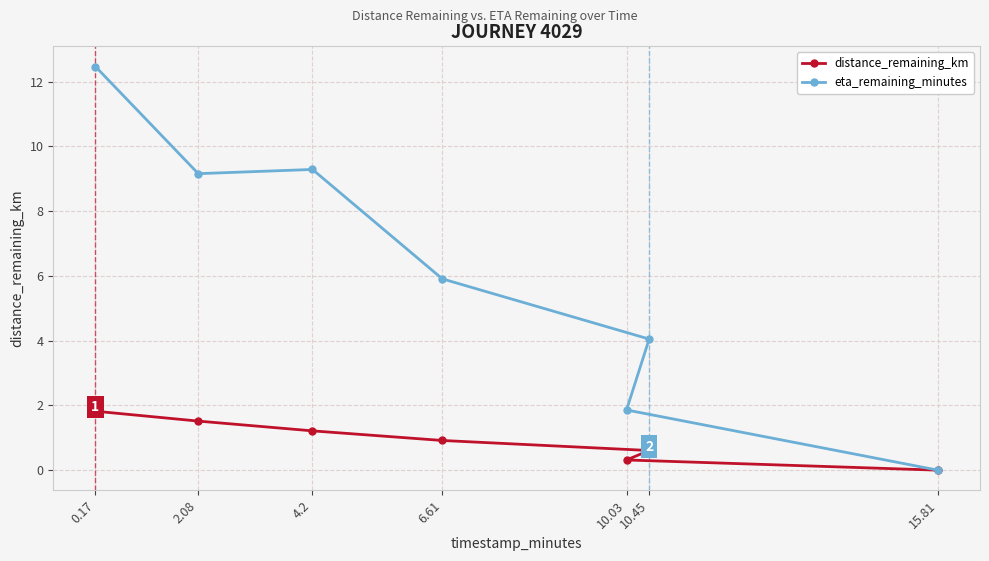

What is the greatest value displayed?

12.5